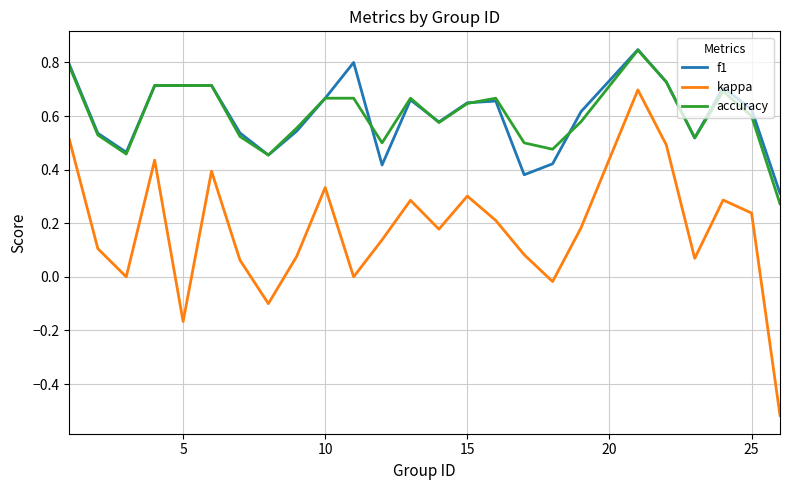

True or false: kappa and accuracy cross at least once.

False